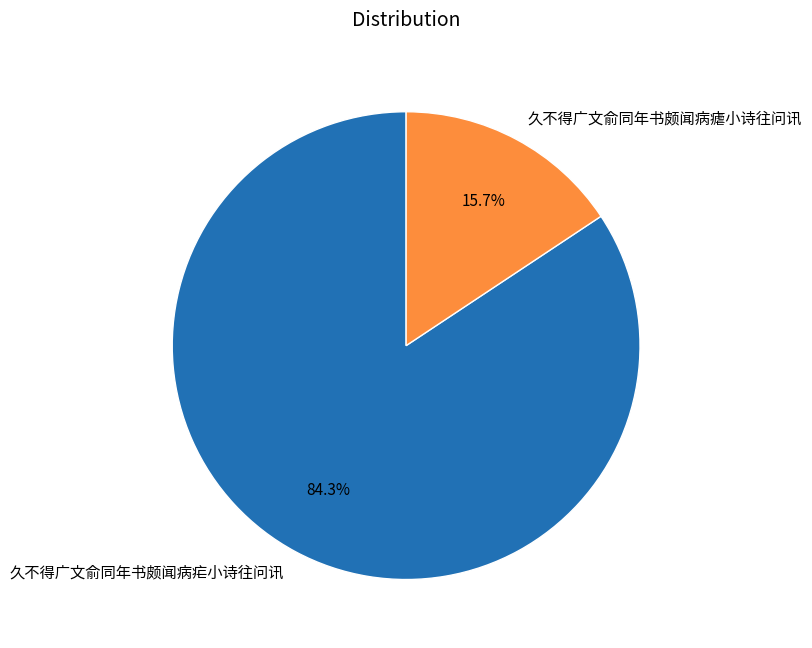

How many slices are in this pie chart?

2